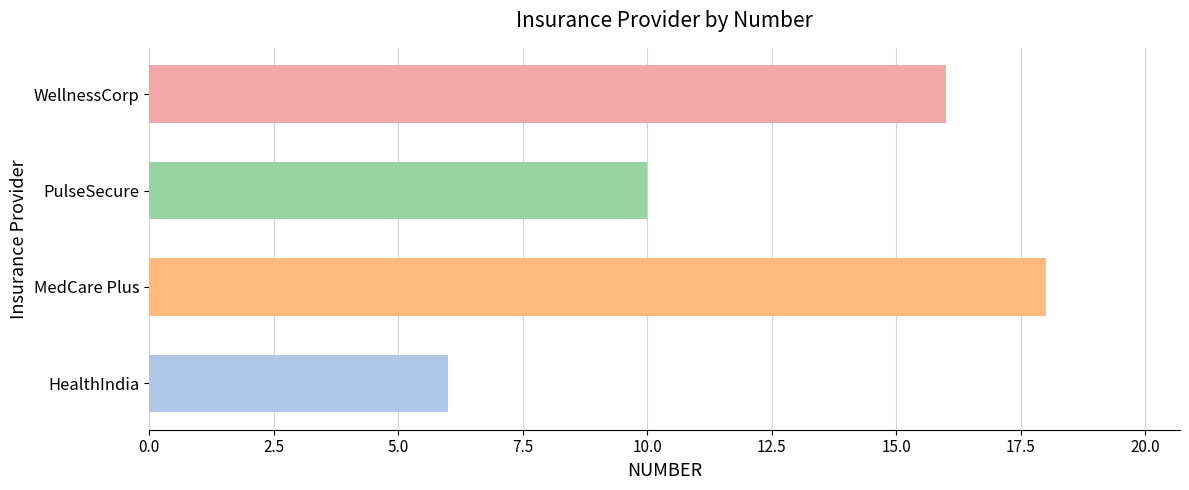

What is the difference between the maximum and minimum values?

12